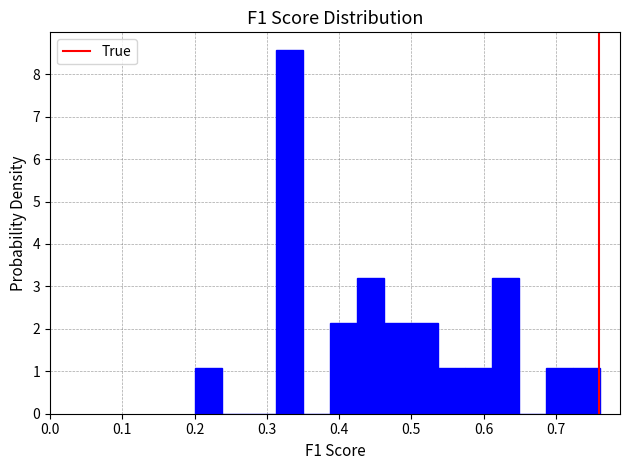

Around what value on the x-axis is the tallest bar? Give the approximate position of its centre, as read against the axis.

0.33